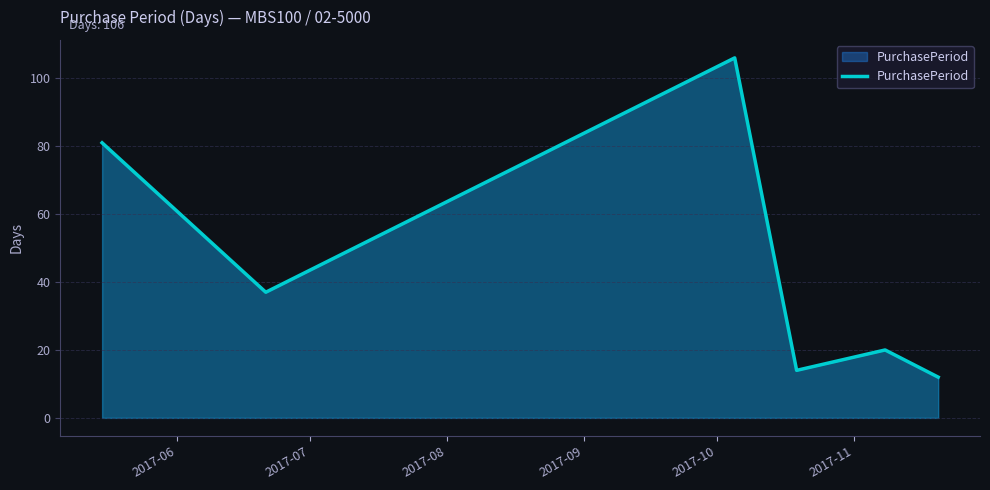

What is the difference between the maximum and minimum values?

94